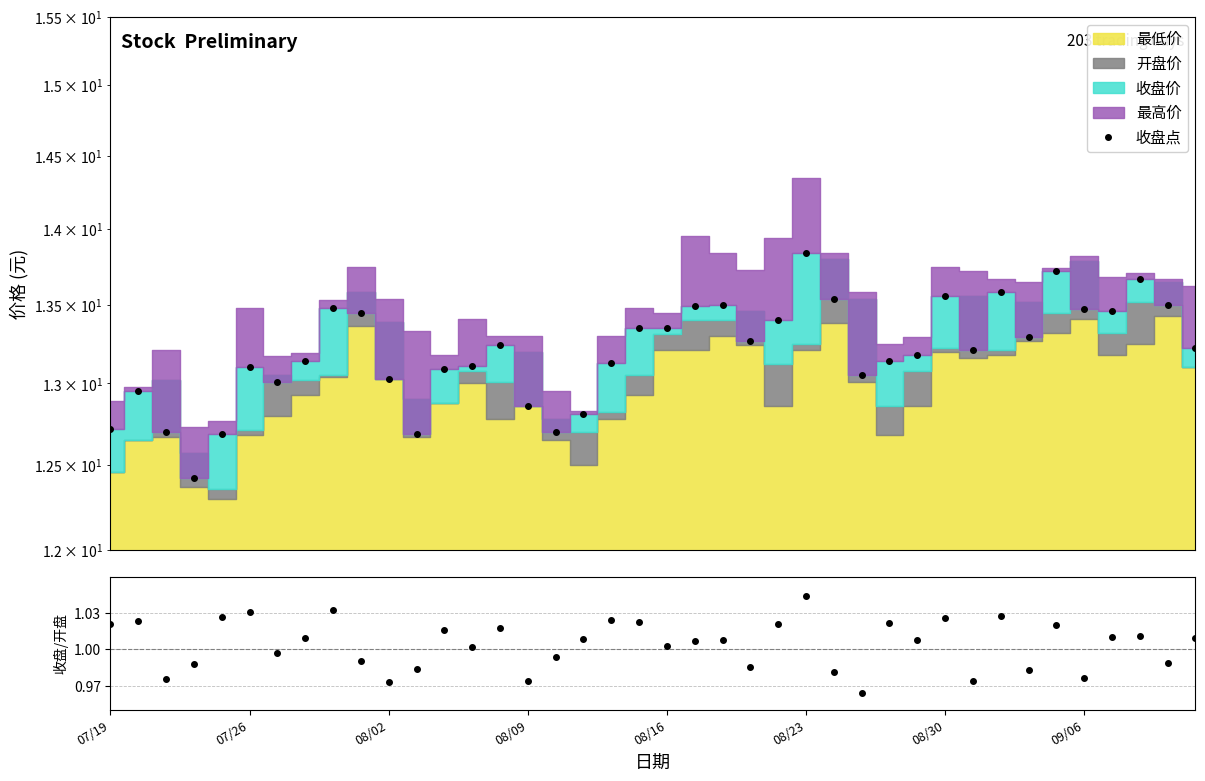

What position from the left is 08/09?

16